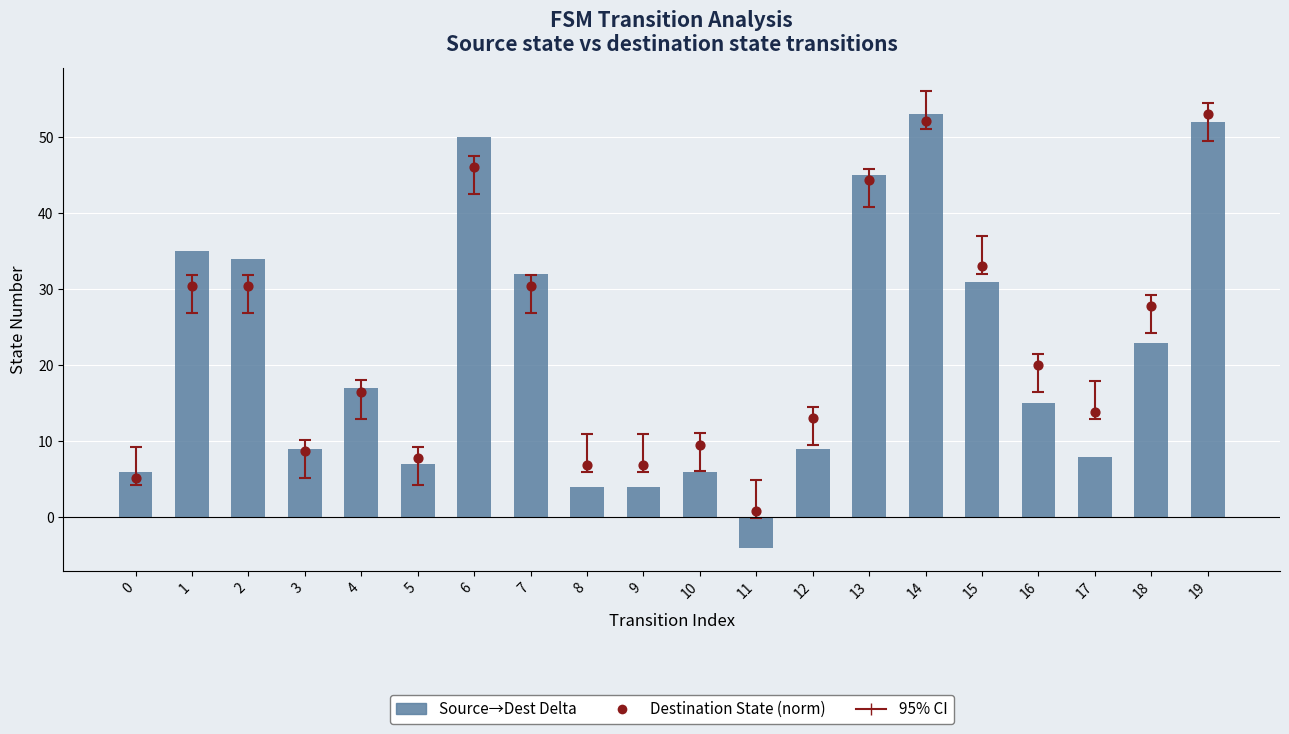

What is the total value across all series at 8?

11.0